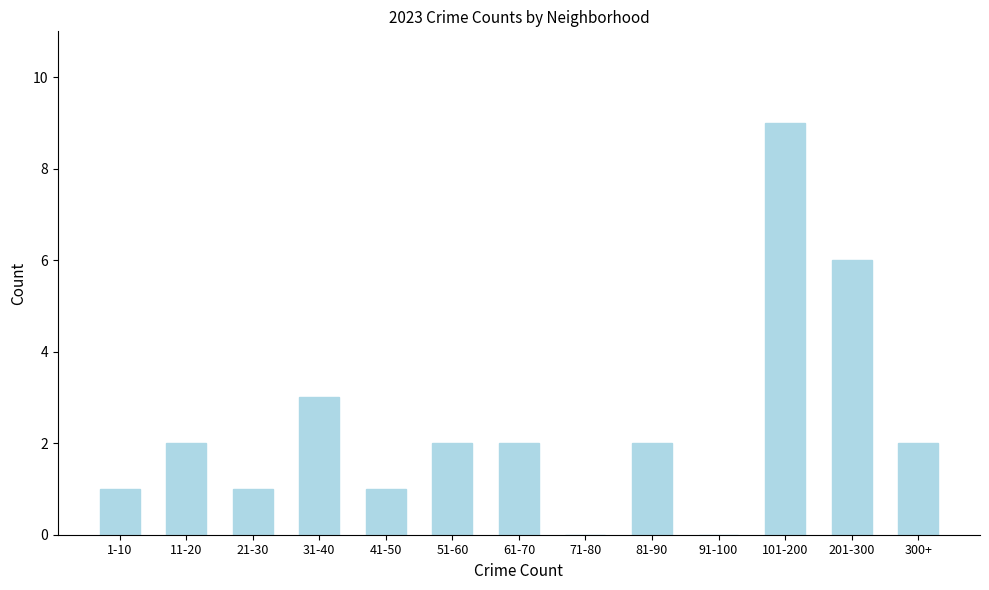

Reading left to right, extract all data points from this chart.

1-10=1	11-20=2	21-30=1	31-40=3	41-50=1	51-60=2	61-70=2	71-80=0	81-90=2	91-100=0	101-200=9	201-300=6	300+=2